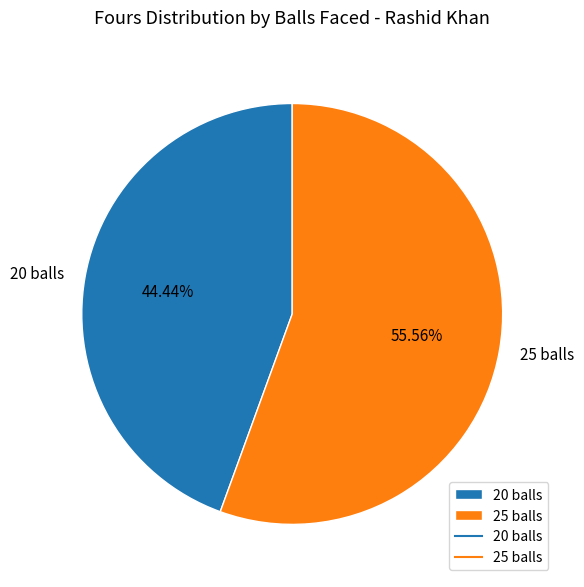

True or false: 25 balls accounts for 46% of the total.

False